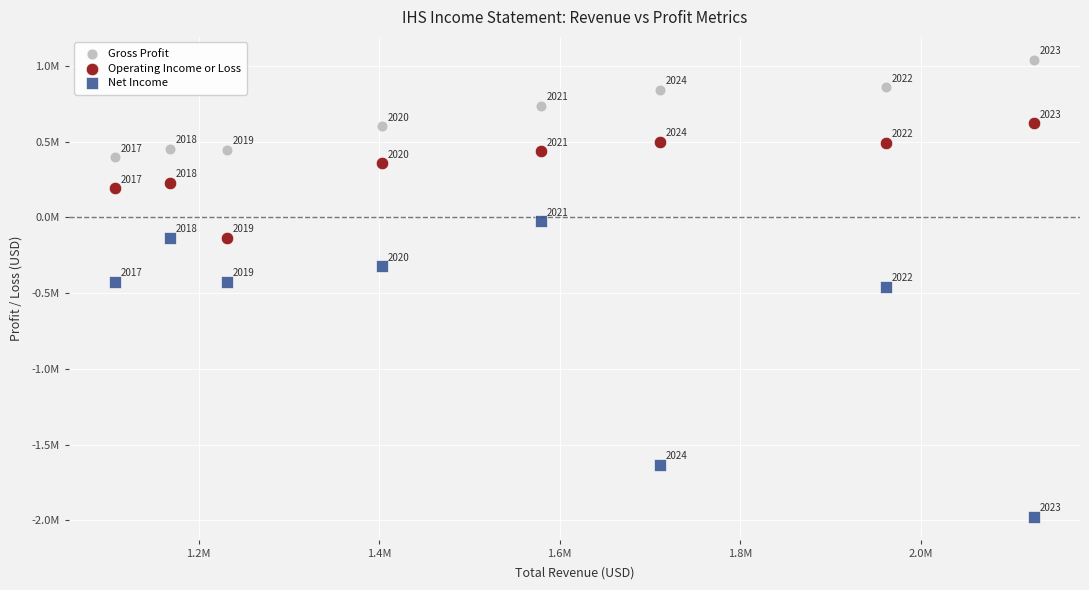

What are all the series names shown in the legend?

Gross Profit, Operating Income or Loss, Net Income